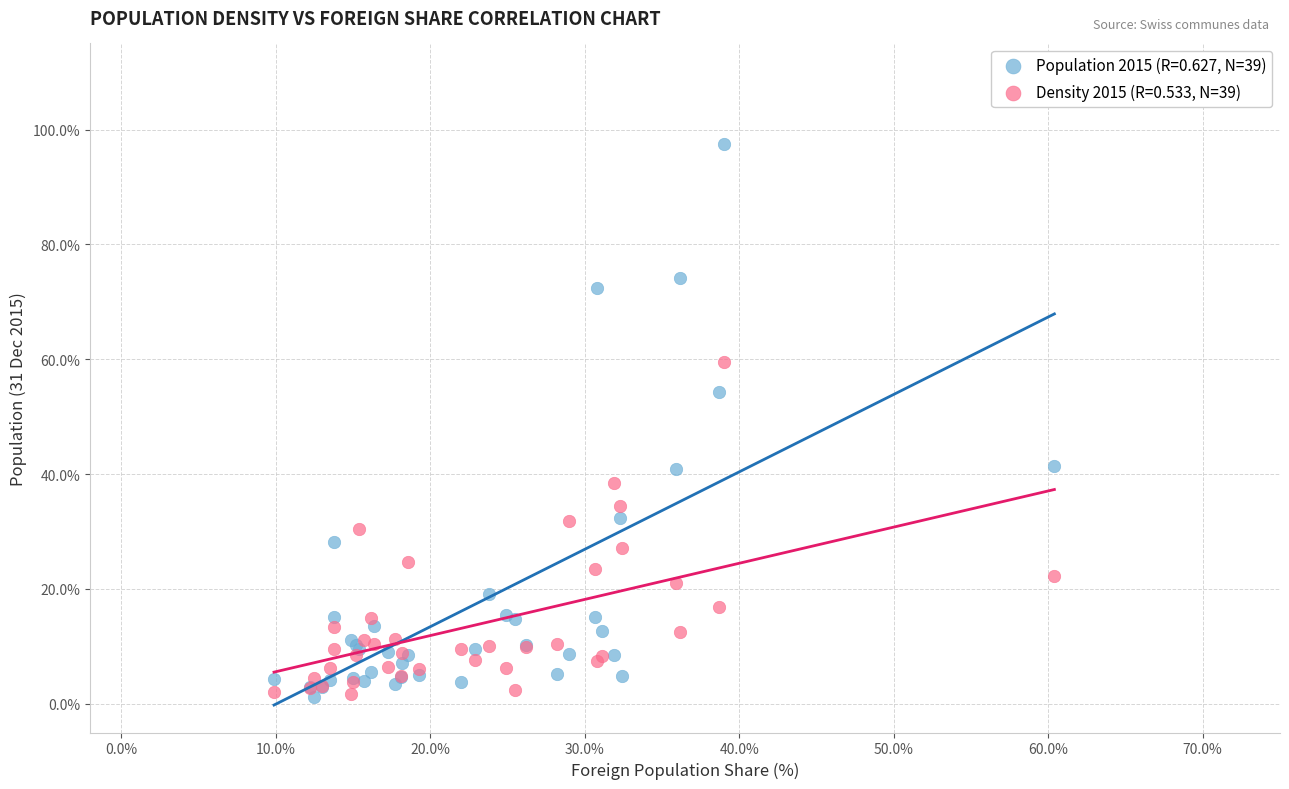

Which series has the largest Y range (max minus min)?

Population 2015 (R=0.627, N=39)